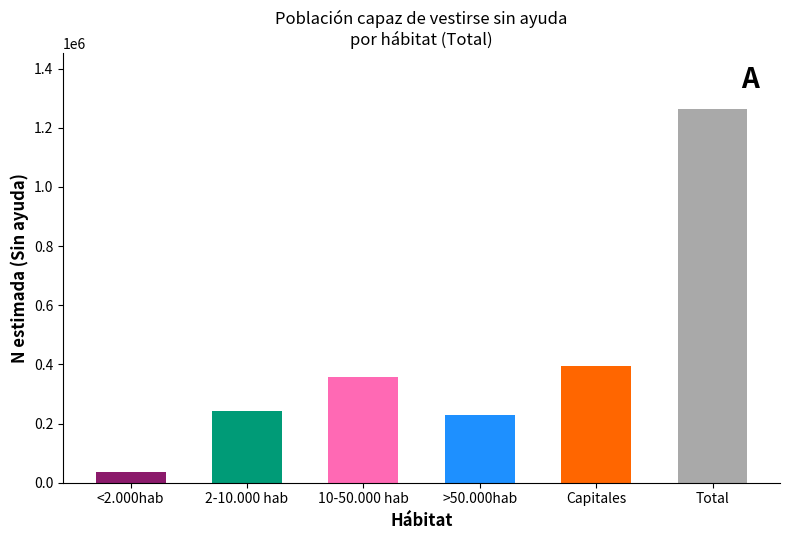

Between Capitales and >50.000hab, which is larger?

Capitales